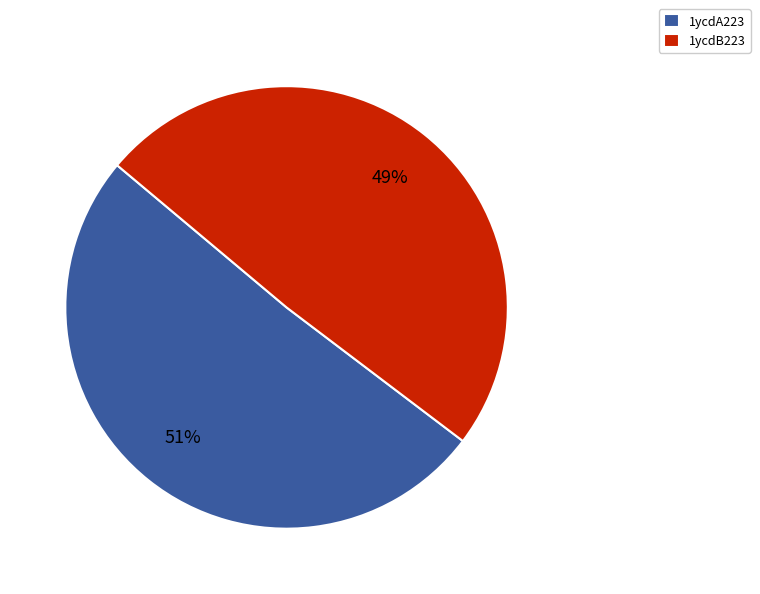

True or false: 1ycdB223 accounts for 62% of the total.

False